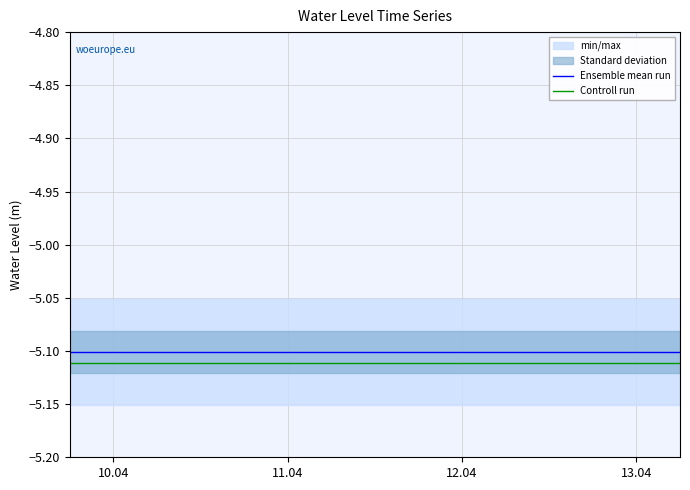

What is the sum of all Controll run values?

-102.2